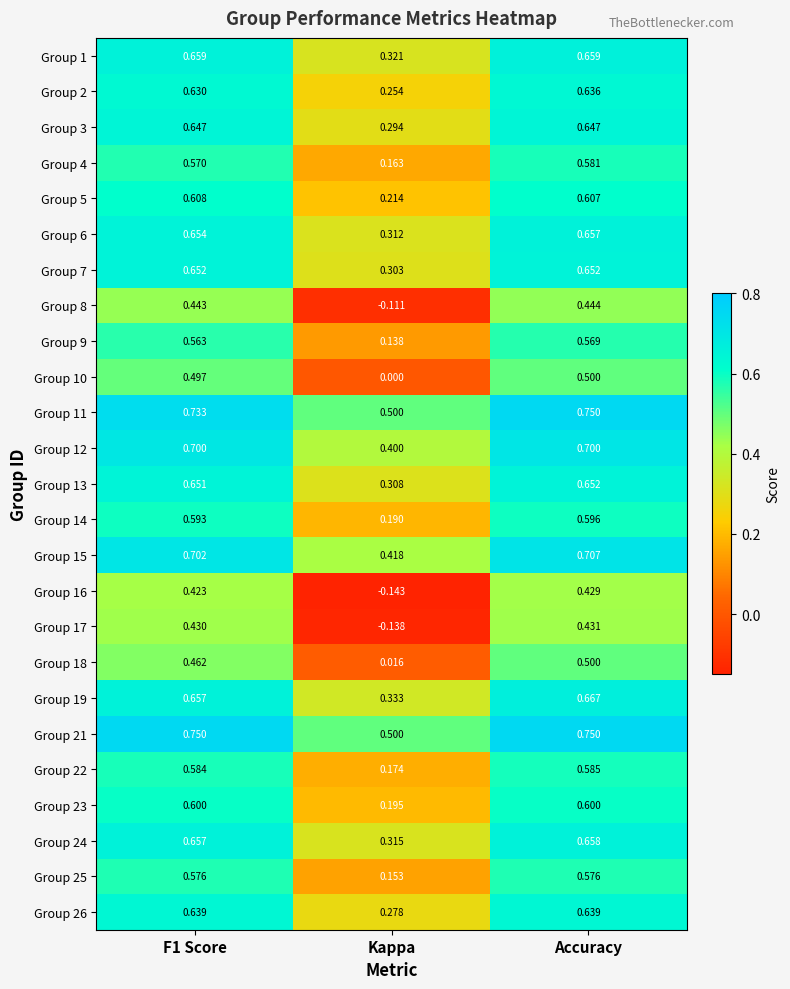

Which label corresponds to the smallest value in the chart?

Kappa